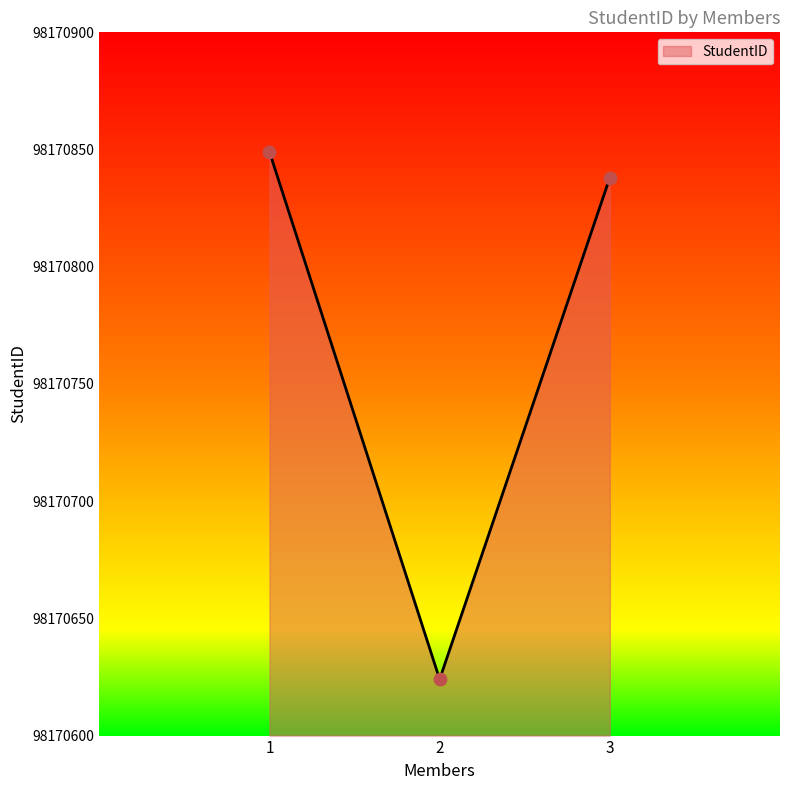

What is the change in value from 2 to 3?

+214